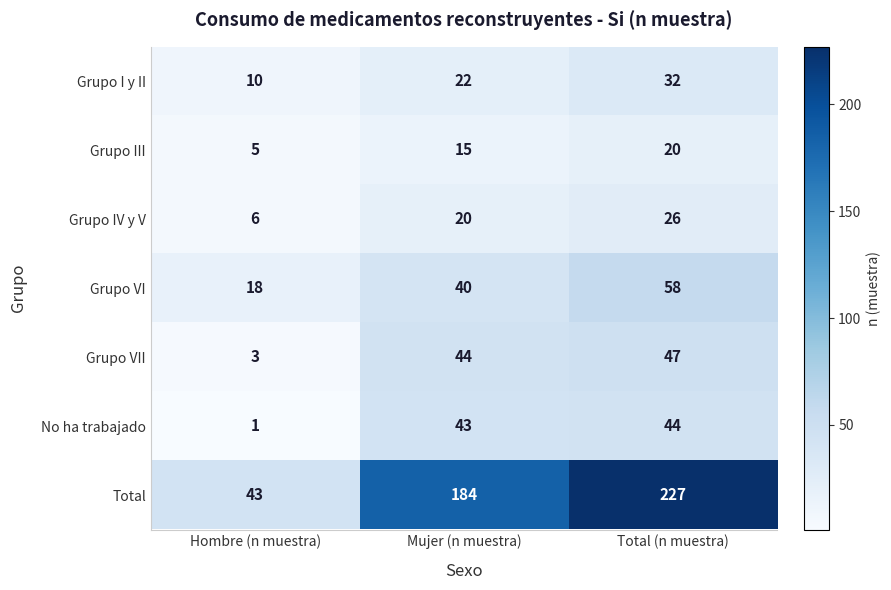

Read the Grupo VII value at Total (n muestra), to the nearest 10.

50